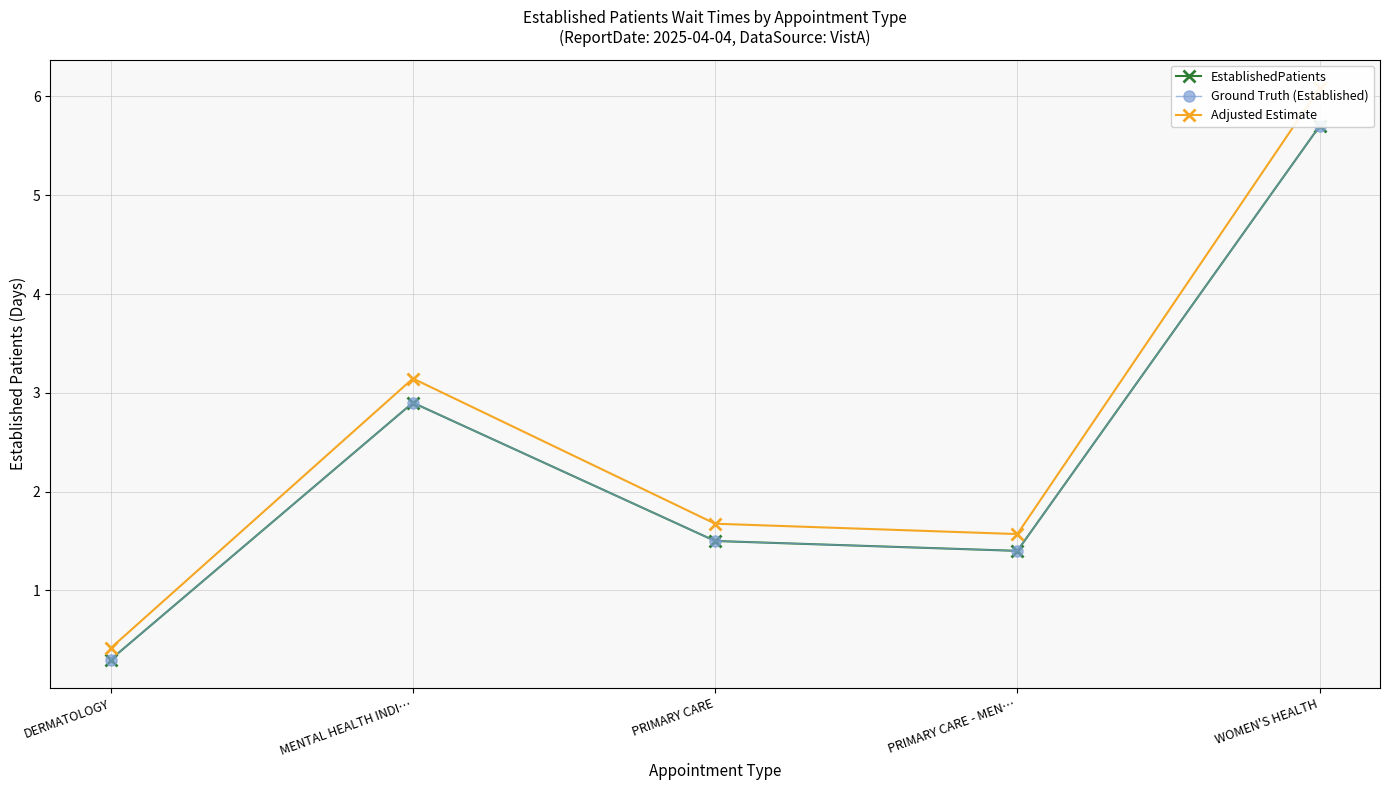

Reading left to right, list all the values displayed in this chart.

EstablishedPatients: 0.3	2.9	1.5	1.4	5.7
Ground Truth (Established): 0.3	2.9	1.5	1.4	5.7
Adjusted Estimate: 0.4	3.1	1.7	1.6	6.1